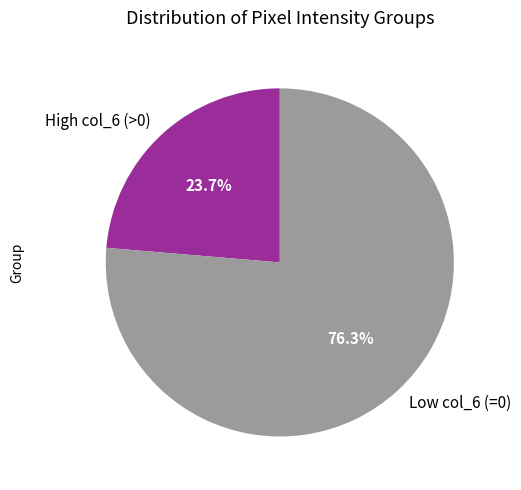

How many segments does this pie chart have?

2